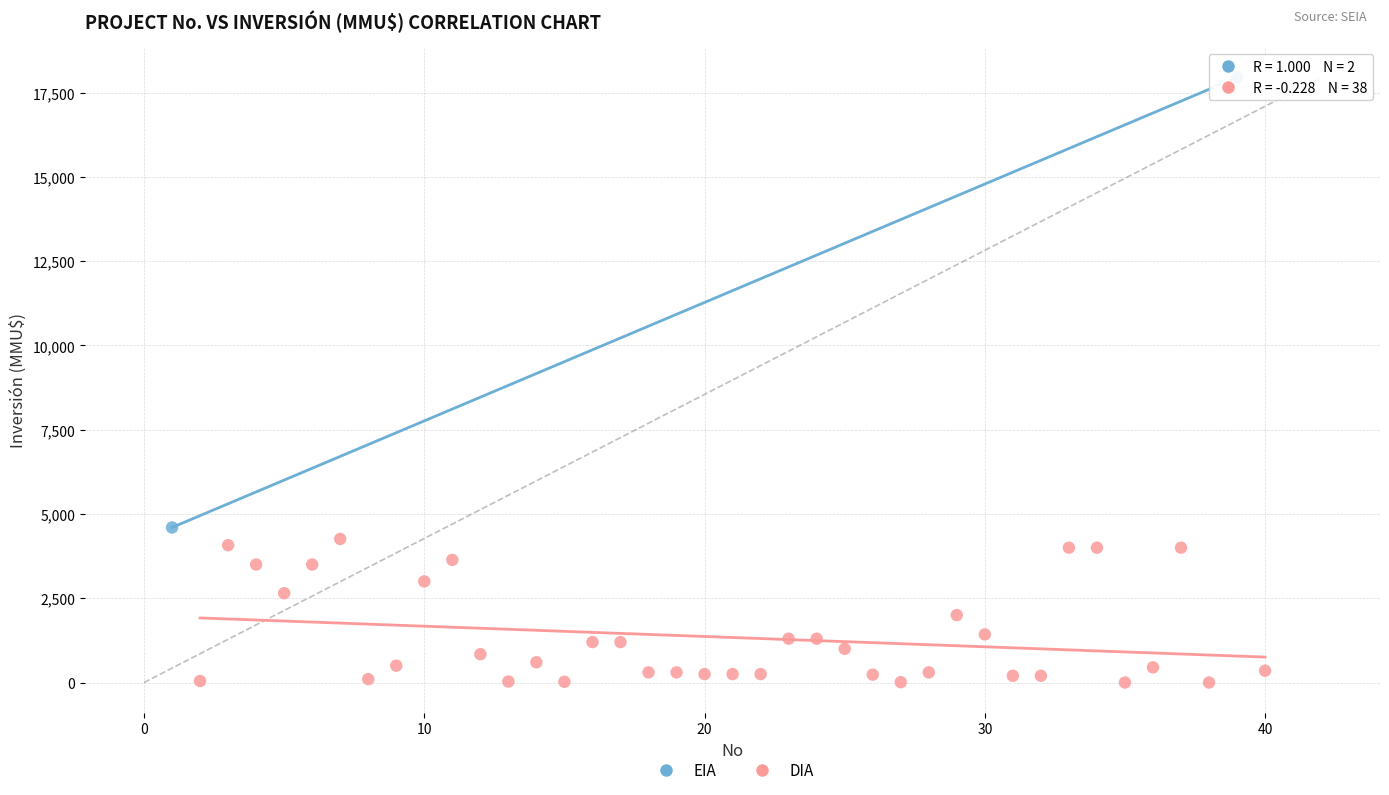

Which series reaches the maximum Y coordinate?

EIA